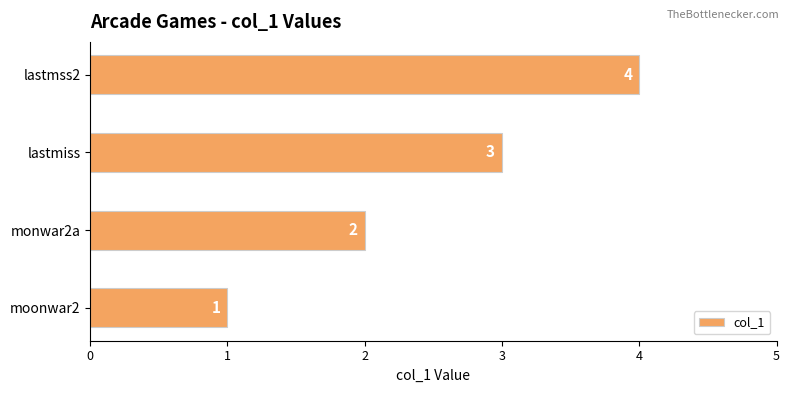

Rank the categories by value from lowest to highest.

moonwar2, monwar2a, lastmiss, lastmss2